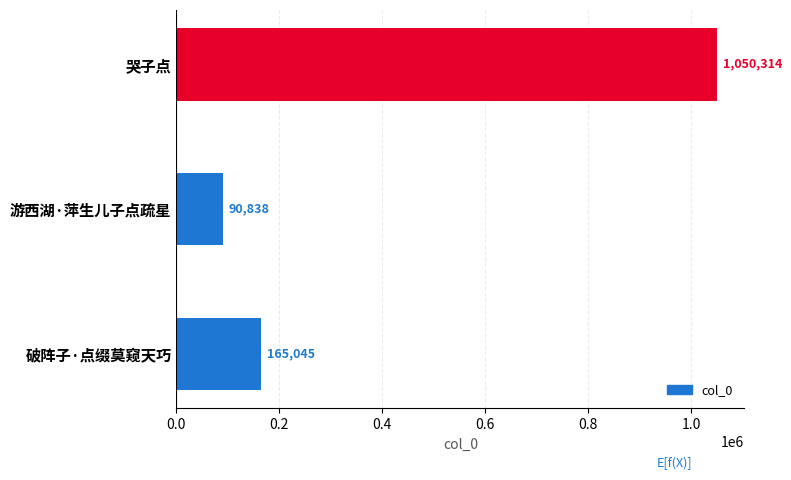

What is the difference between the maximum and minimum values?

959476